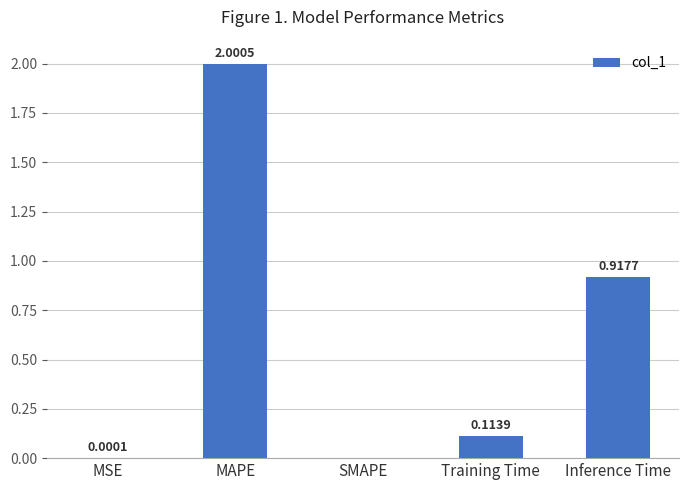

At which category does the chart reach its peak across all series?

MAPE